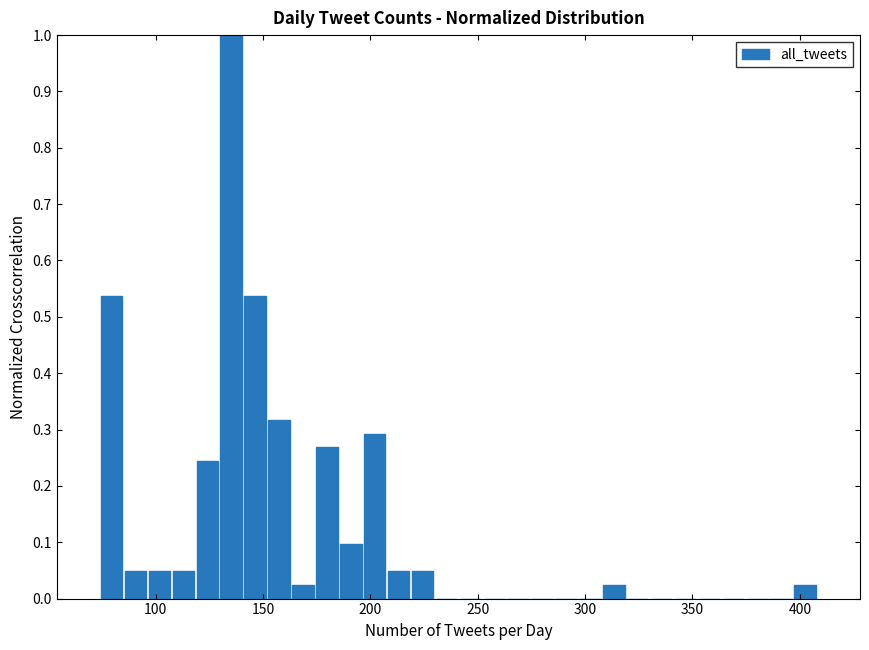

Read against the x-axis, roughly where is the centre of the tallest bar?

135